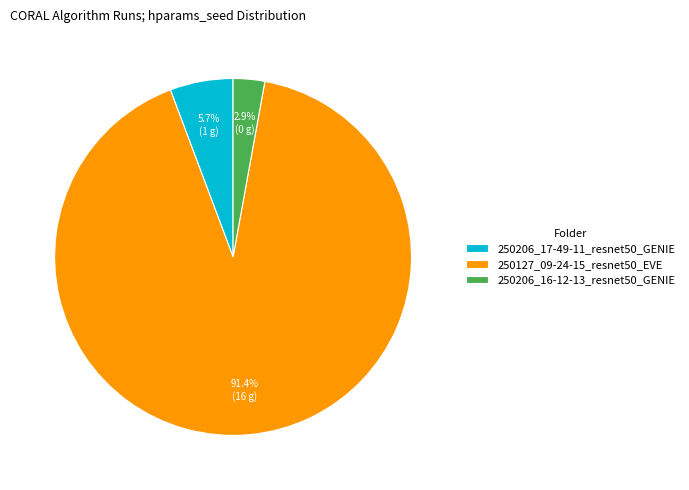

Rank the categories by value from highest to lowest.

250127_09-24-15_resnet50_EVE, 250206_17-49-11_resnet50_GENIE, 250206_16-12-13_resnet50_GENIE